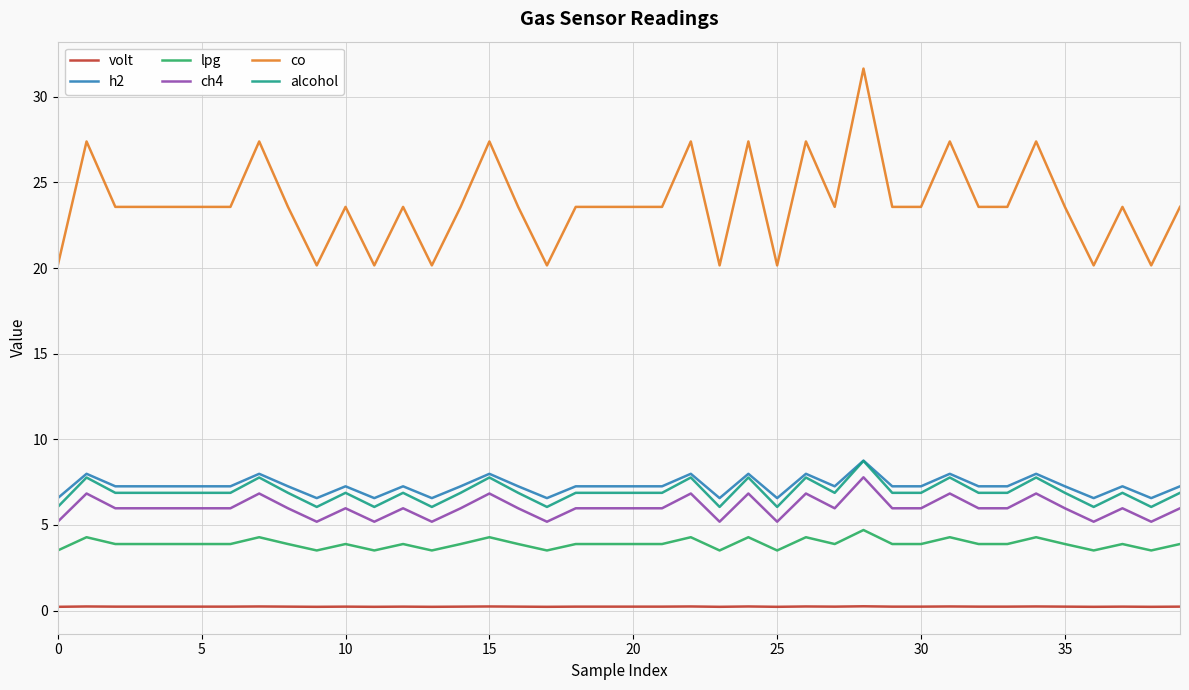

Which series has the largest total across all categories?

co